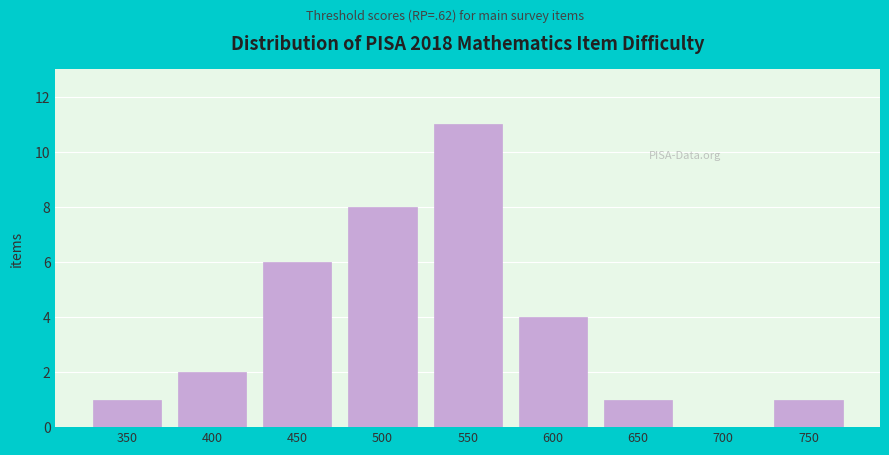

Reading right to left, what are all the values shown in this chart?

750=1	700=0	650=1	600=4	550=11	500=8	450=6	400=2	350=1